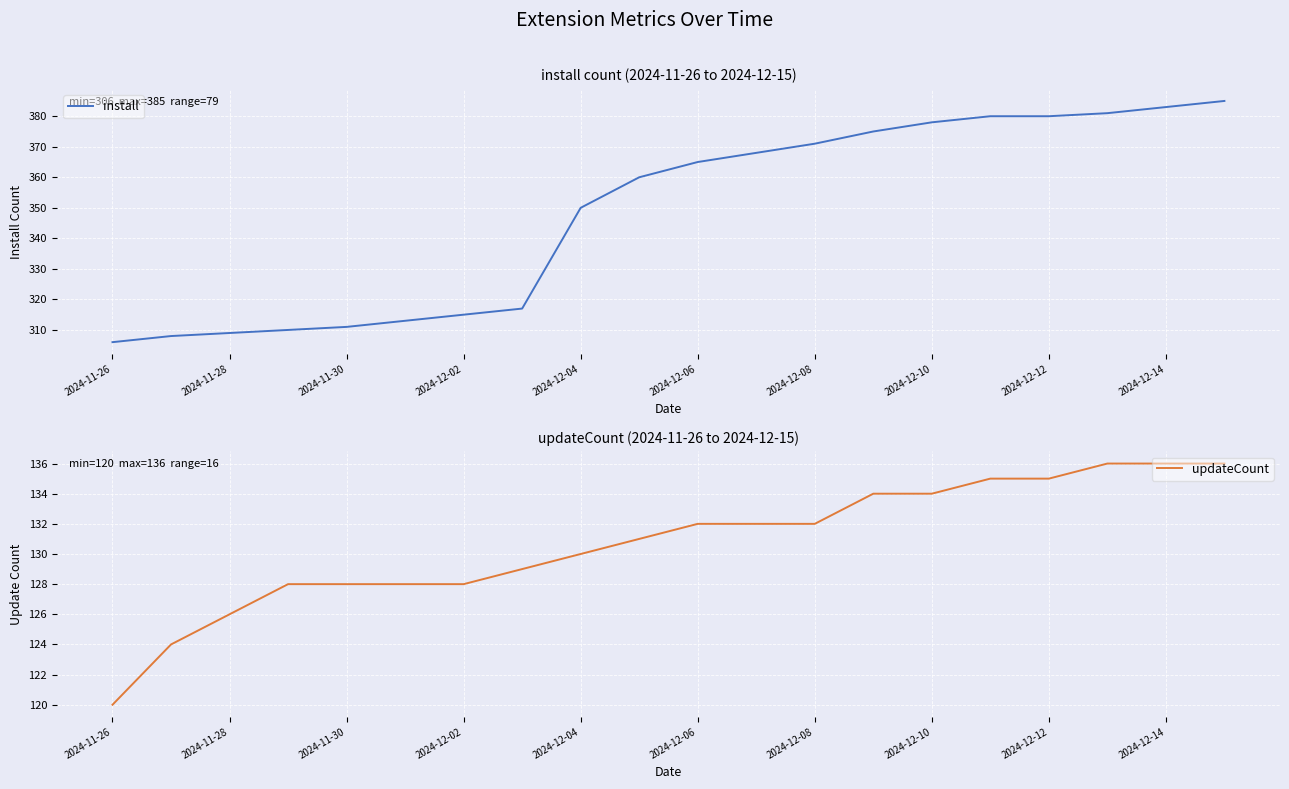

True or false: install has a value of 532 at 2024-12-04.

False